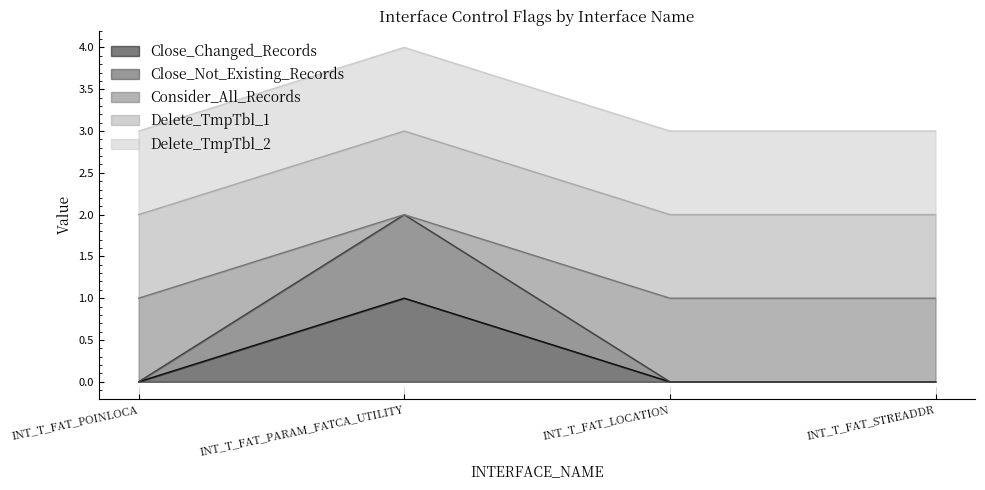

How many categories are shown in the chart?

4